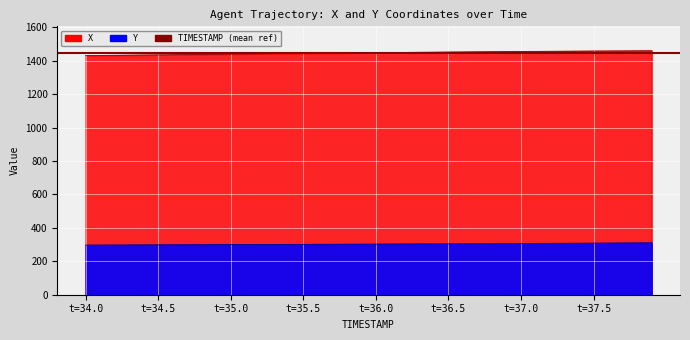

Is it true that X equals 734.4 at 37.2?

False